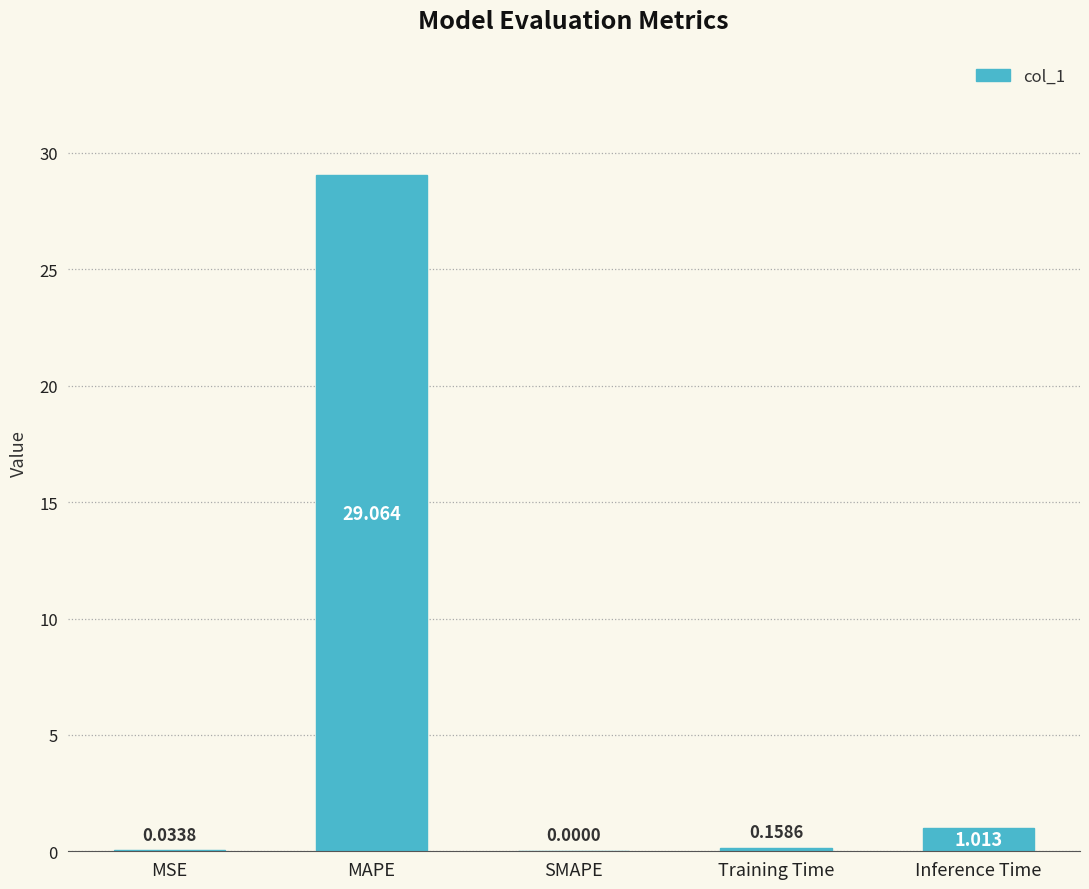

At which category does the chart reach its peak across all series?

MAPE